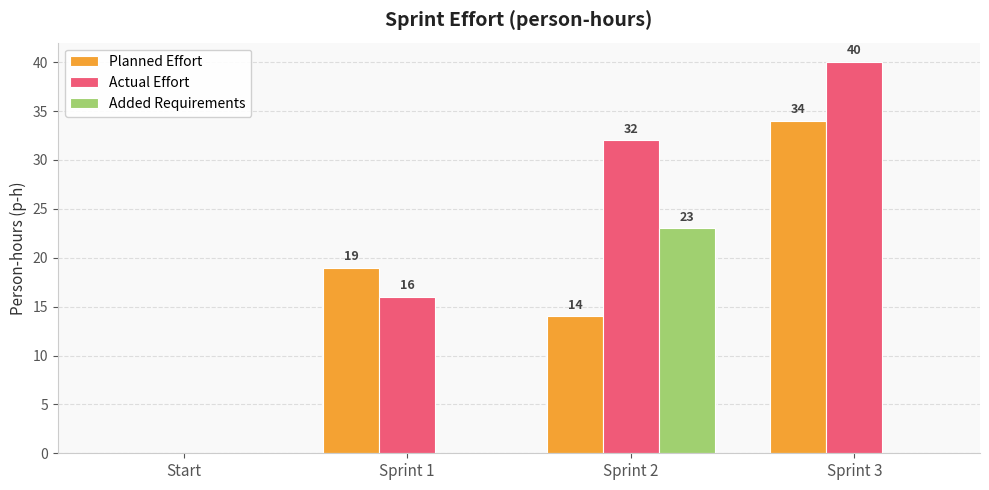

Reading left to right, list all the values displayed in this chart.

Planned Effort: 0	19	14	34
Actual Effort: 0	16	32	40
Added Requirements: 0	0	23	0